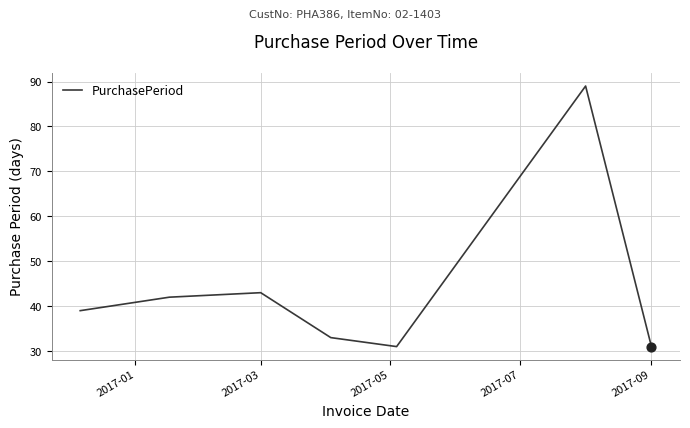

What is the greatest value displayed?

89